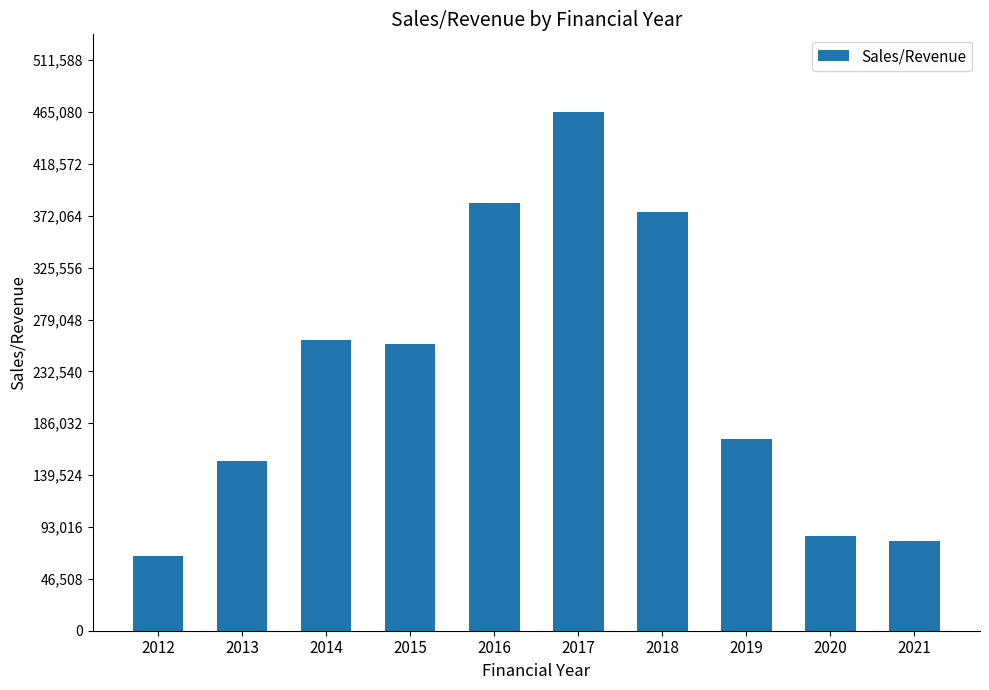

What is the sum of the values at 2014 and 2017?

726194.5